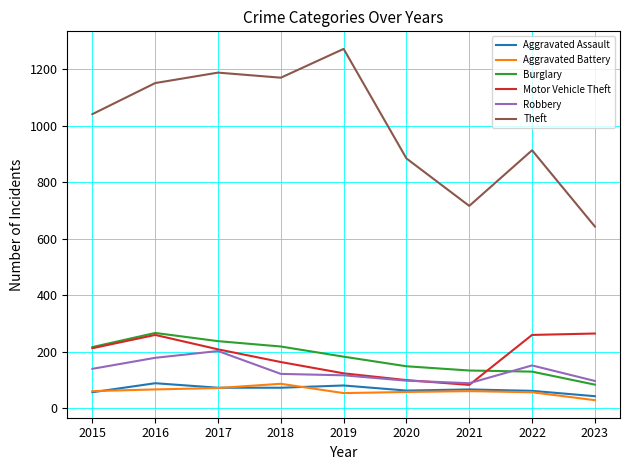

The Motor Vehicle Theft series shows 414 at 2022. True or false?

False